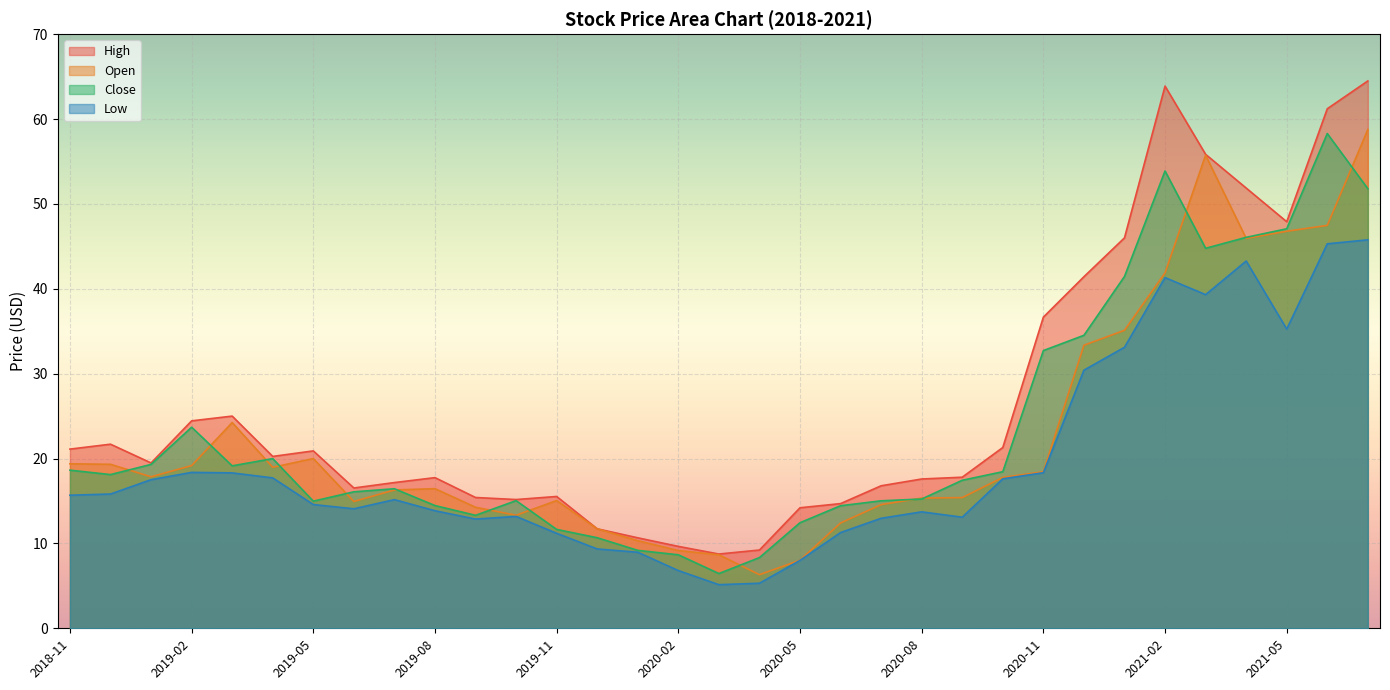

Is the value of High at 2020-05 greater than the value of Low at 2019-06?

Yes